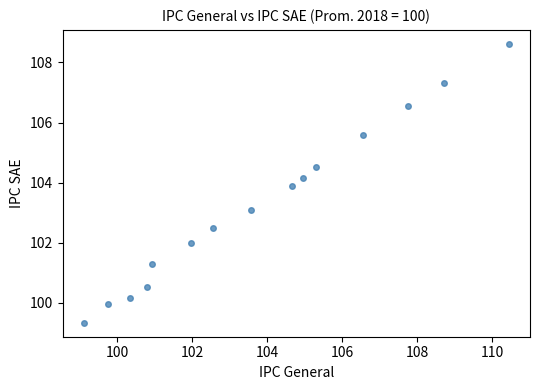

What is the range of Y values (max minus min)?

9.3